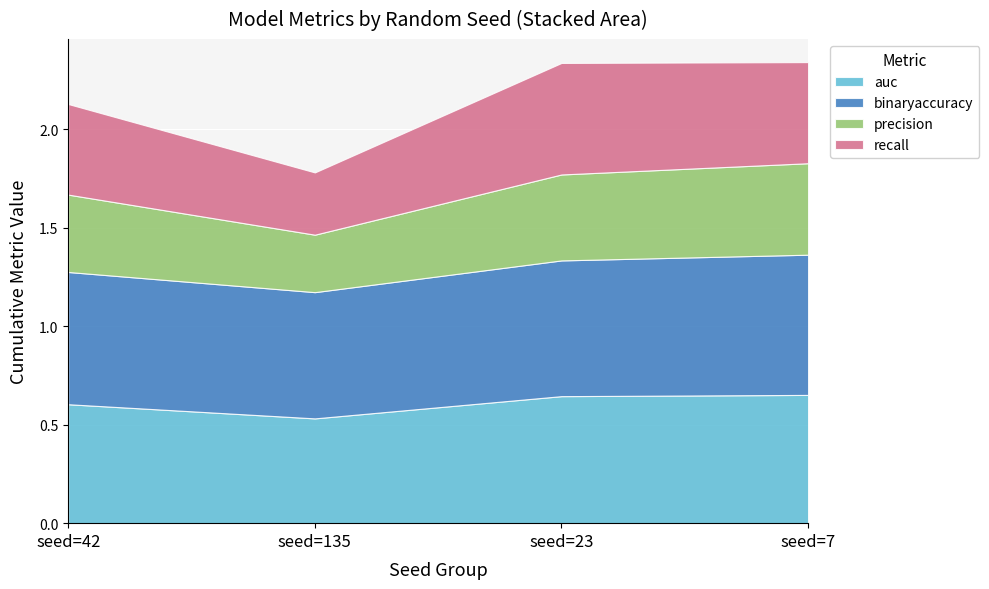

Rank the series by their maximum value, from highest to lowest.

binaryaccuracy, auc, recall, precision